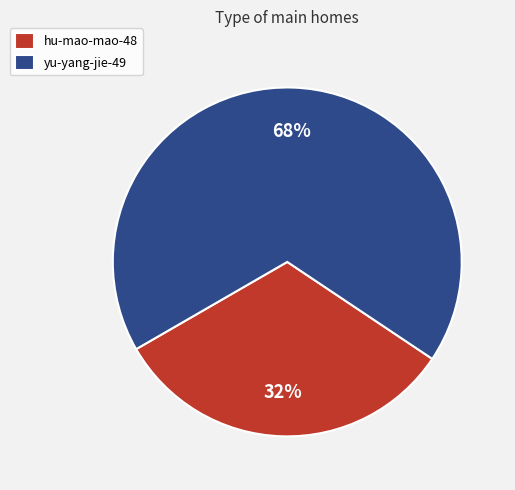

Is it true that hu-mao-mao-48 is 18% of the pie?

False